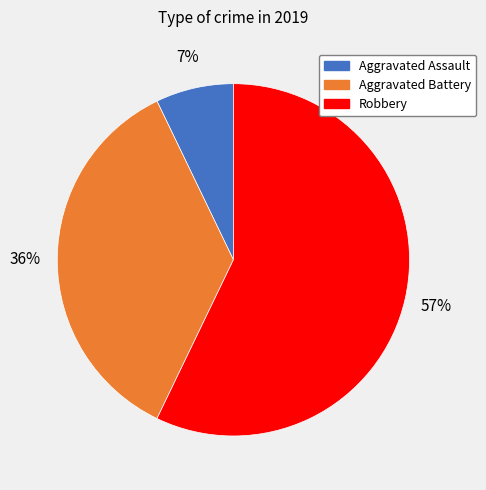

To the nearest percent, what is the difference between the largest and smallest slice percentages?

50%